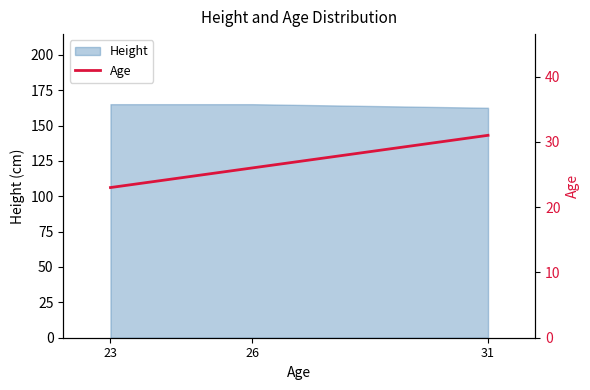

Reading right to left, extract all data points from this chart.

31=31	26=26	23=23